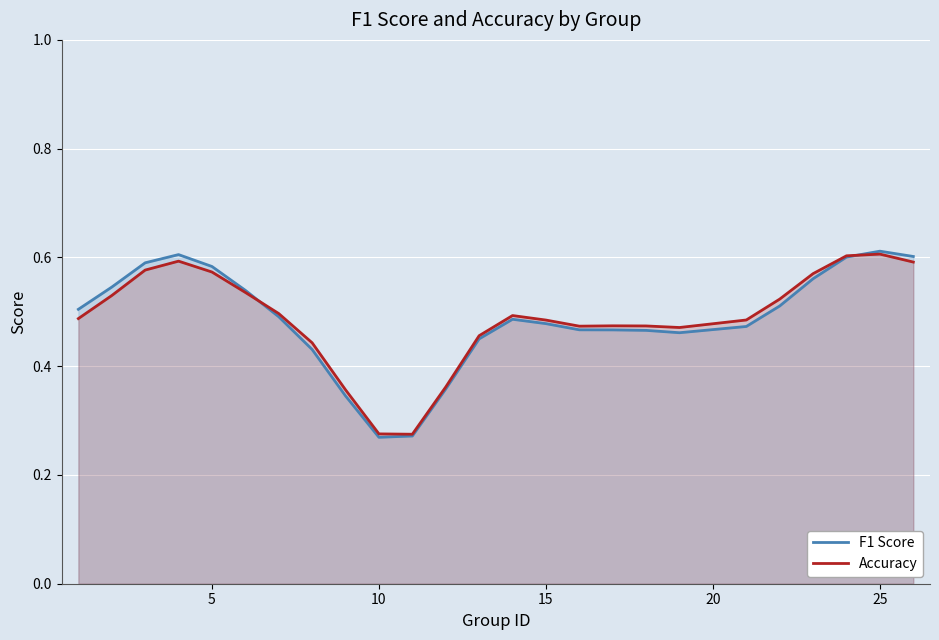

Rank the series by their average value, from highest to lowest.

Accuracy, F1 Score